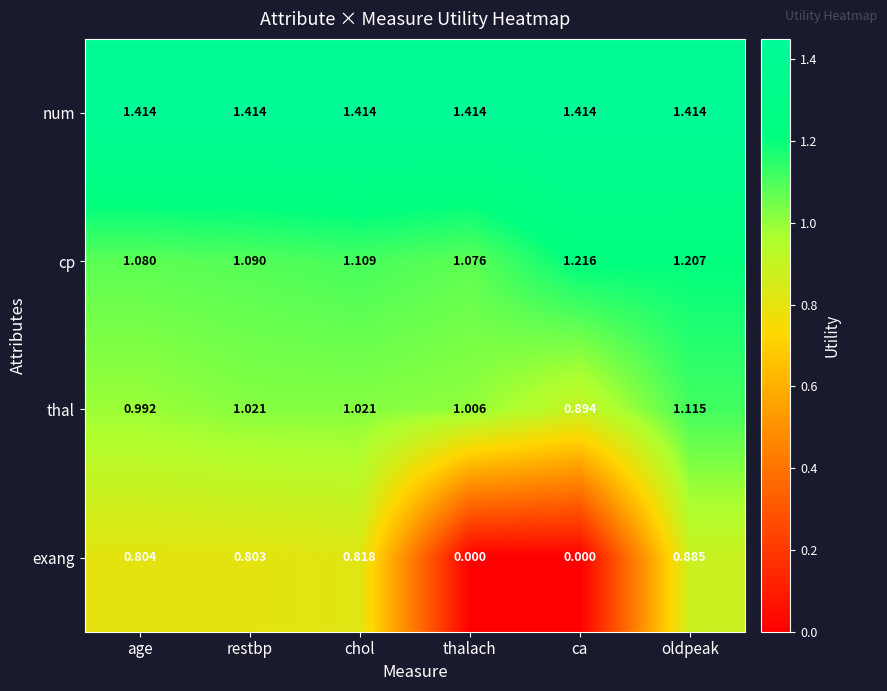

Which series changed the most between restbp and oldpeak?

cp